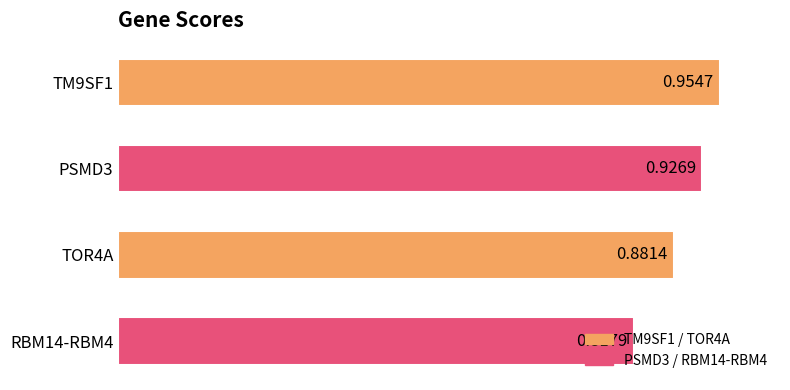

Which has a higher value, TM9SF1 or TOR4A?

TM9SF1